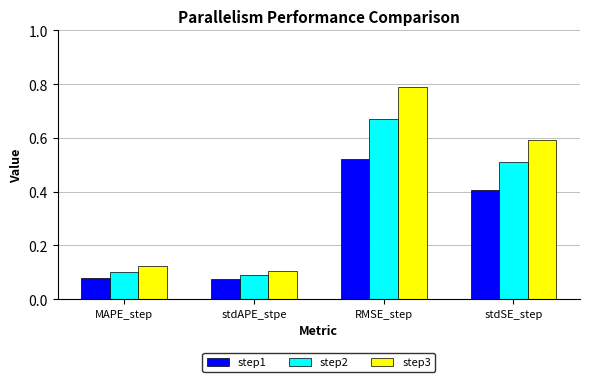

List the series in order of their peak value, highest first.

step3, step2, step1